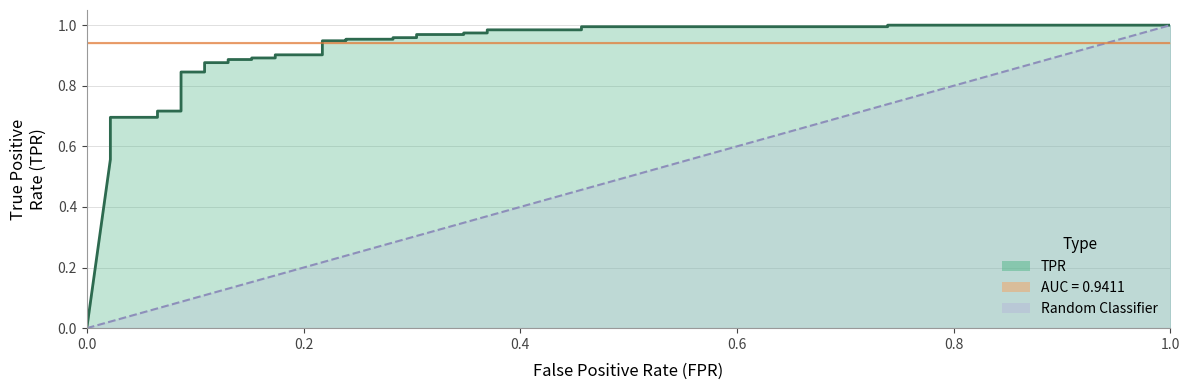

At which label is the value closest to 0?

fpr